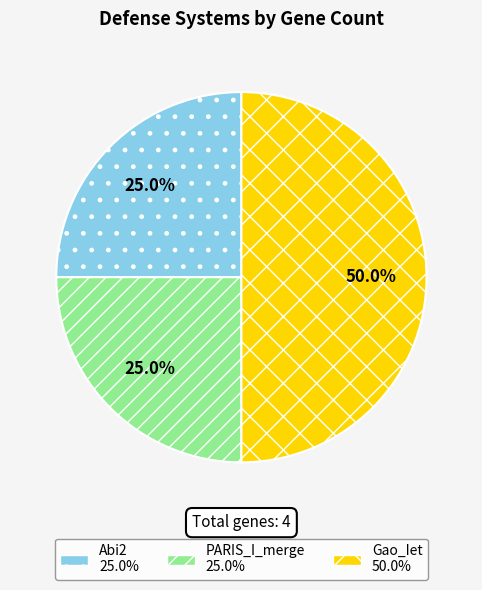

What percentage is NOT represented by Abi2?

75.0%